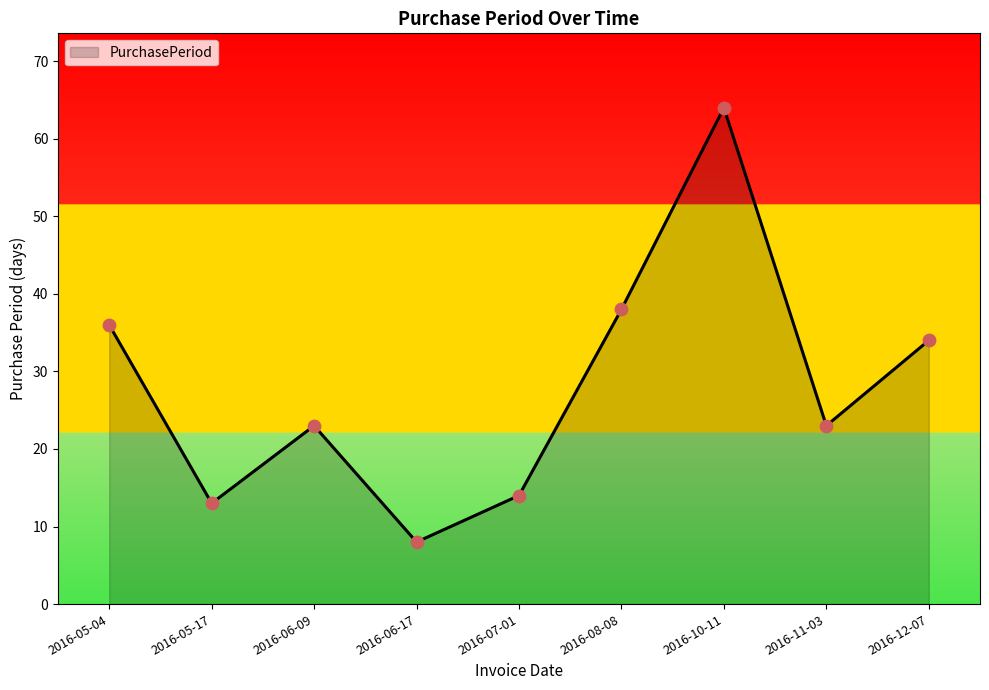

What is the change in value from 2016-10-11 to 2016-11-03?

-41